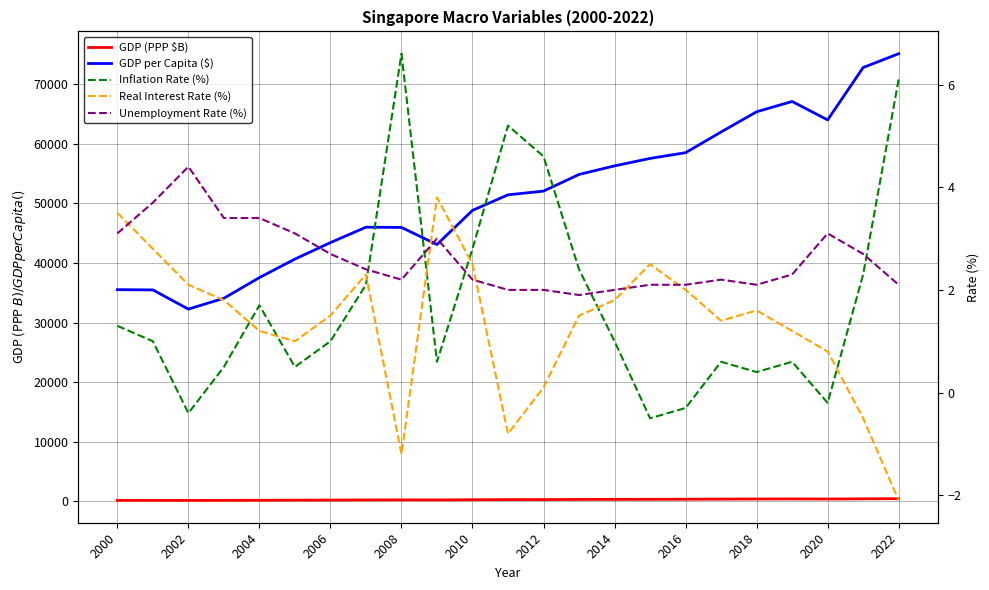

At which label does GDP per Capita ($) reach its peak?

2022